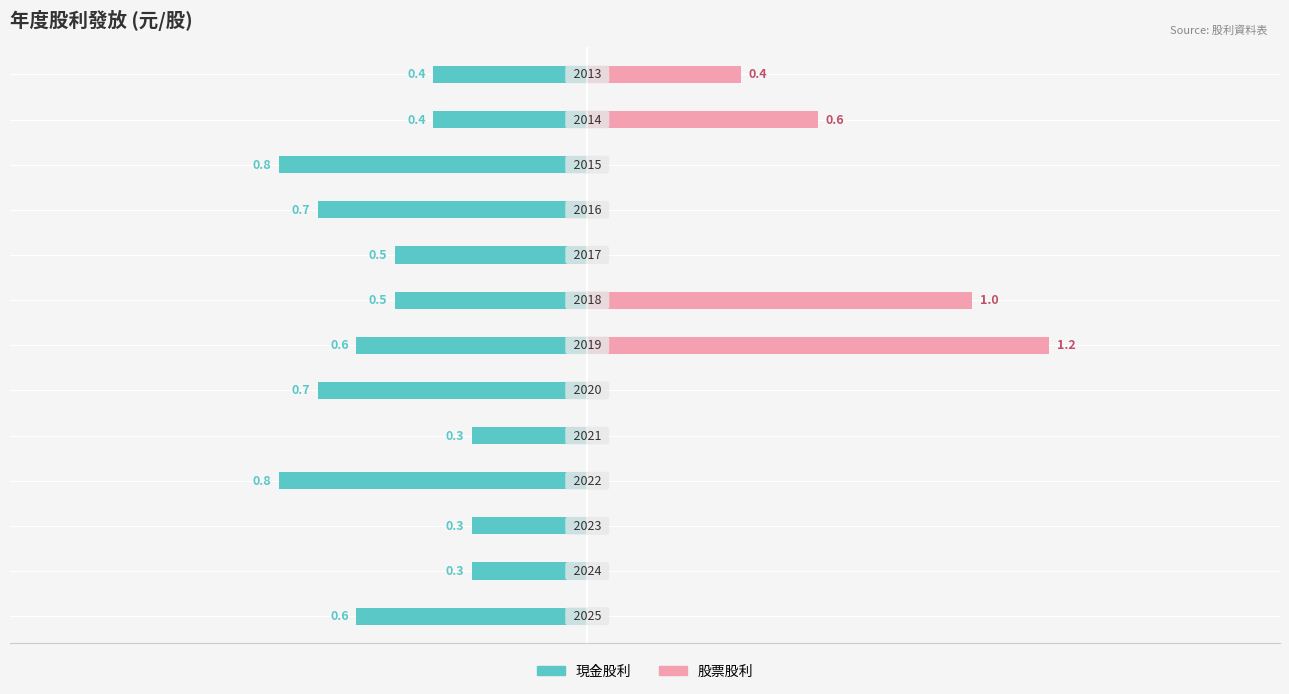

List the series in order of their overall mean, highest first.

股票股利, 現金股利